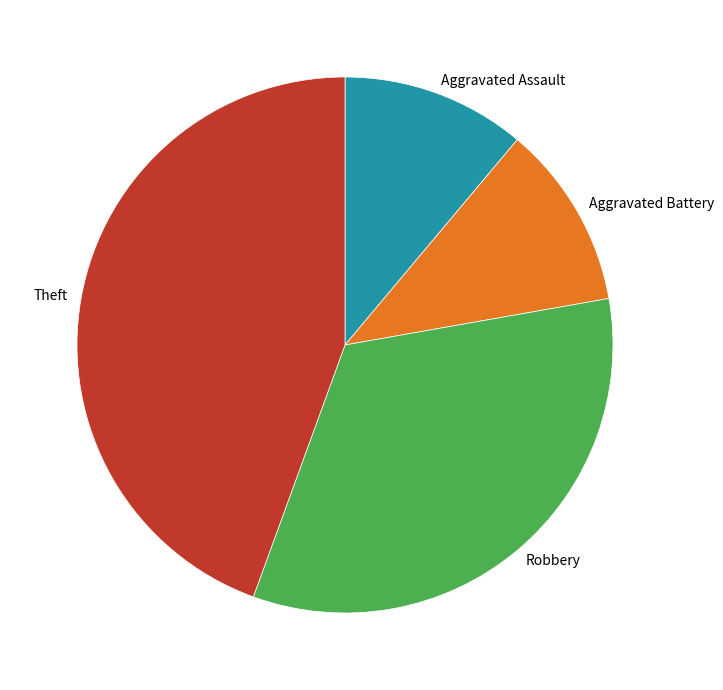

Is the sum of Theft and Aggravated Assault greater than half?

Yes